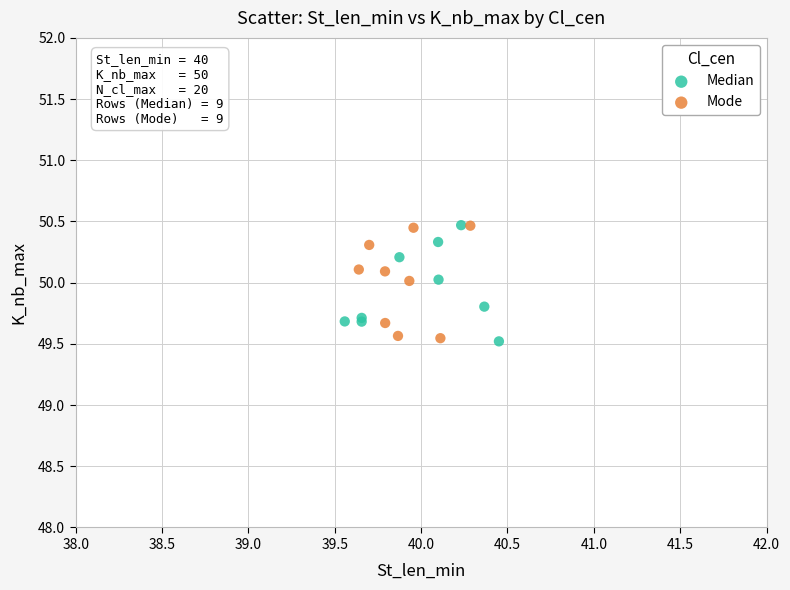

What are all the series names shown in the legend?

Median, Mode